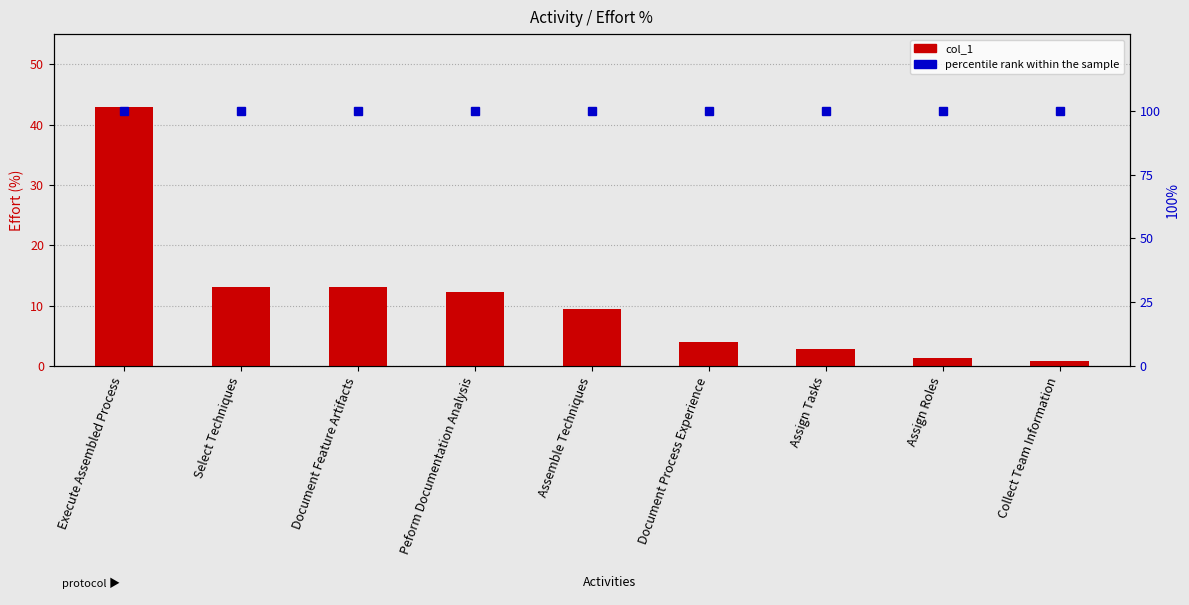

Which category has the lowest value across all series?

Collect Team Information